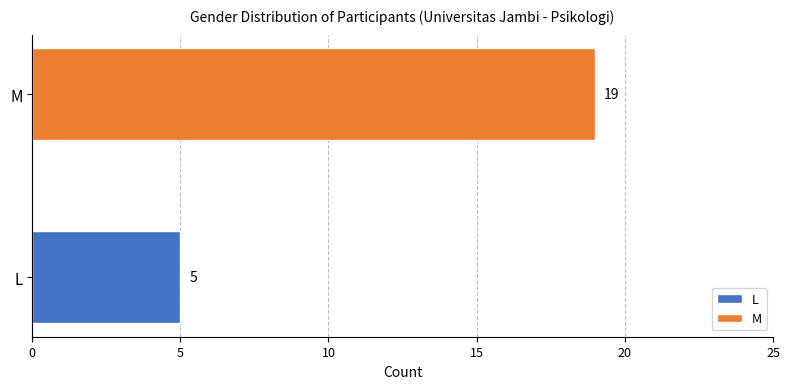

What is the minimum value shown in the chart?

5